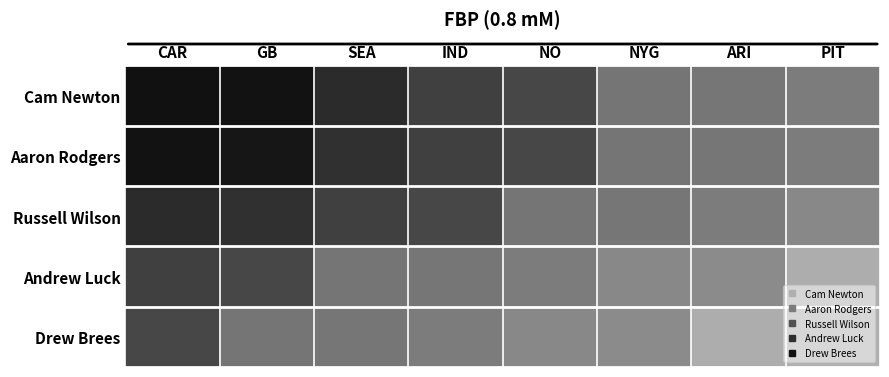

What is the total value across all series at CAR?

168.4